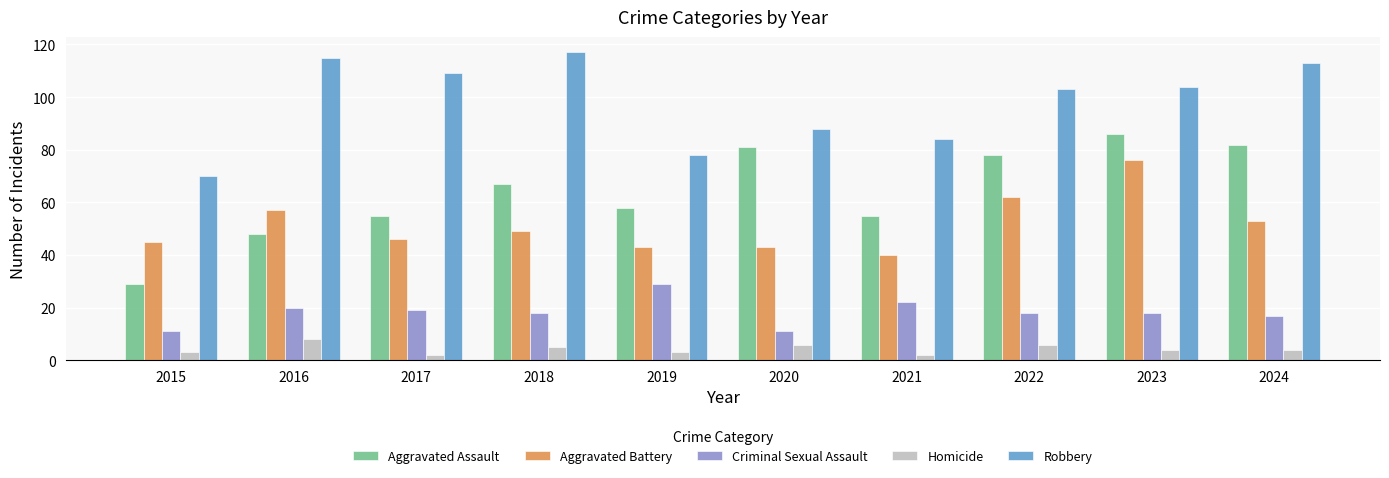

What is the difference between the maximum and minimum values in the Criminal Sexual Assault series?

18